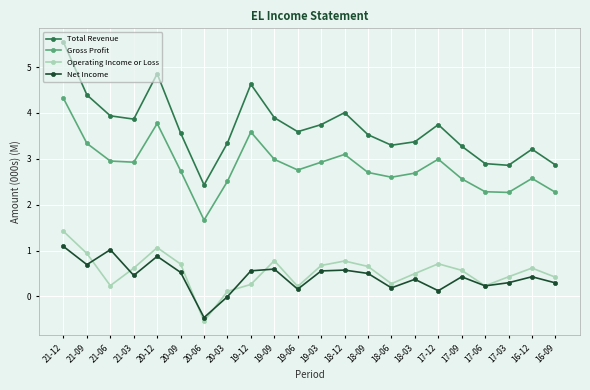

The value of Operating Income or Loss at 19-06 is 0.2. True or false?

True